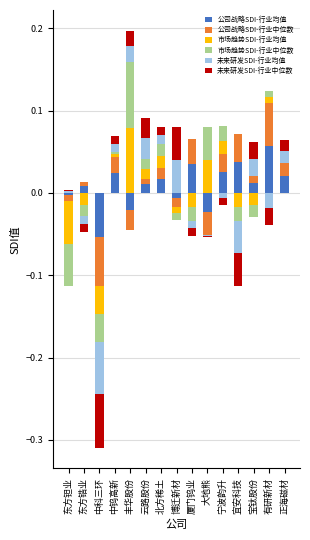

How many groups of bars are there?

15